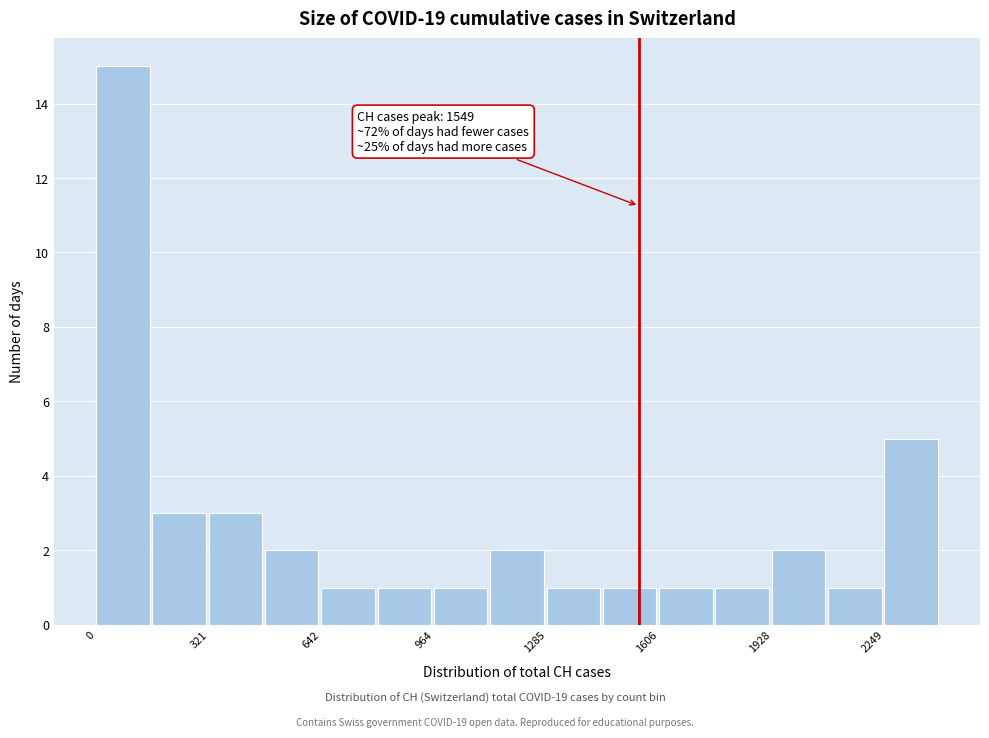

Around what value on the x-axis is the tallest bar? Give the approximate position of its centre, as read against the axis.

100